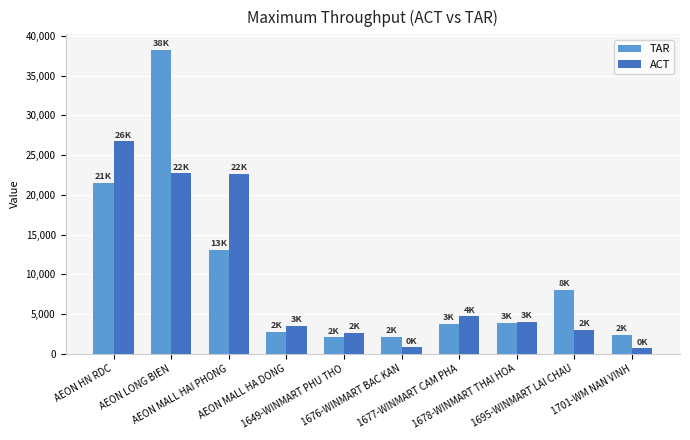

What is the label of the 3rd bar from the right?

1678-WINMART THAI HOA